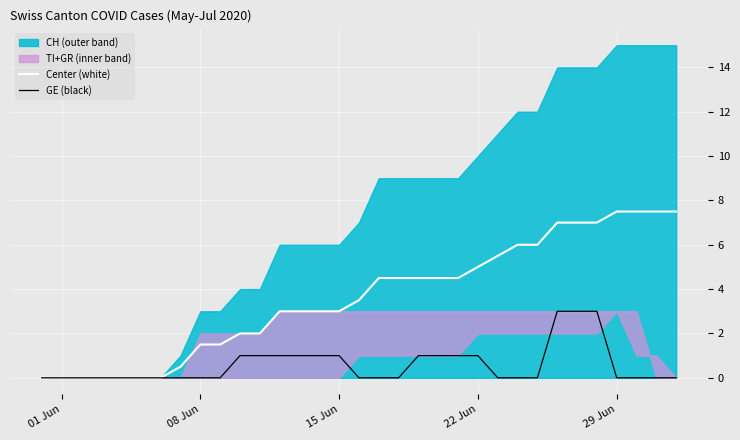

The Center (white) series shows 3.0 at 15 Jun. True or false?

True